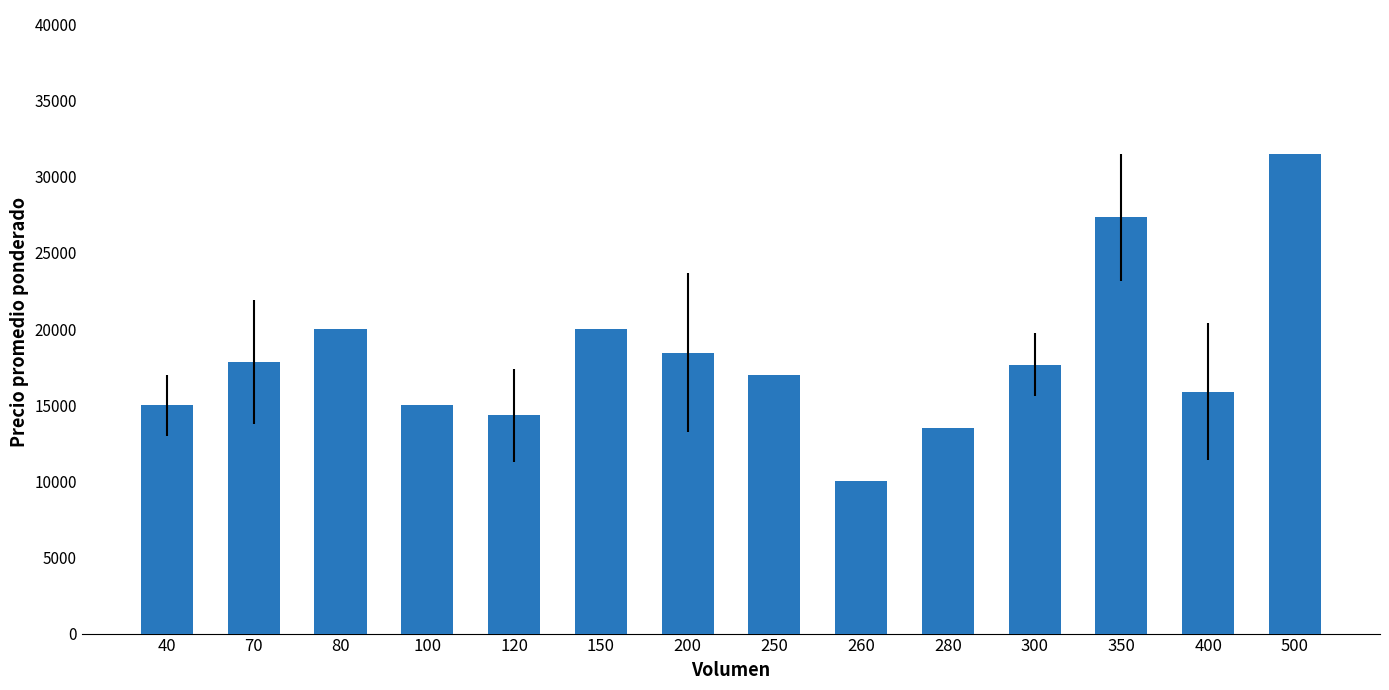

Is it true that the value at 400 is 23313?

False